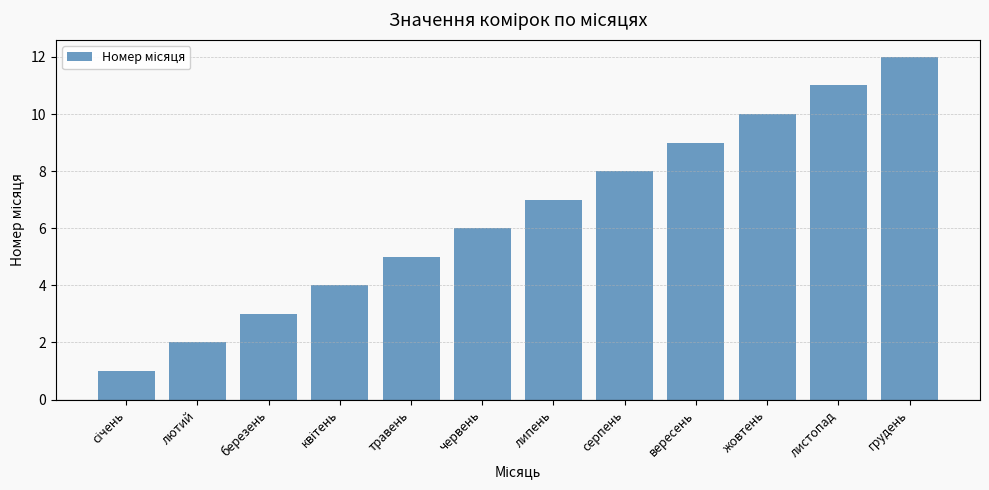

The value at березень is 3. True or false?

True